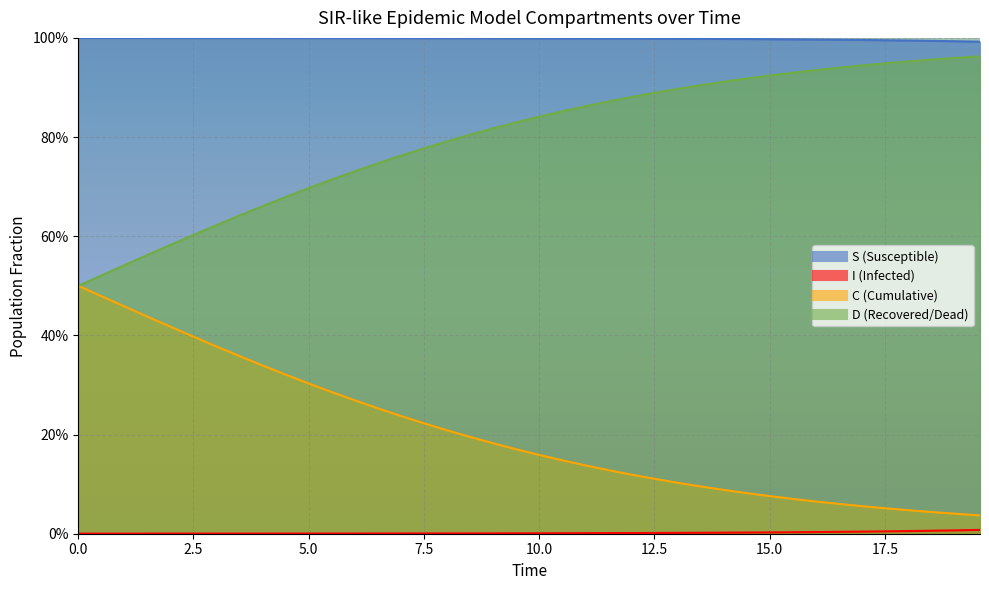

Which series has the largest total across all categories?

I